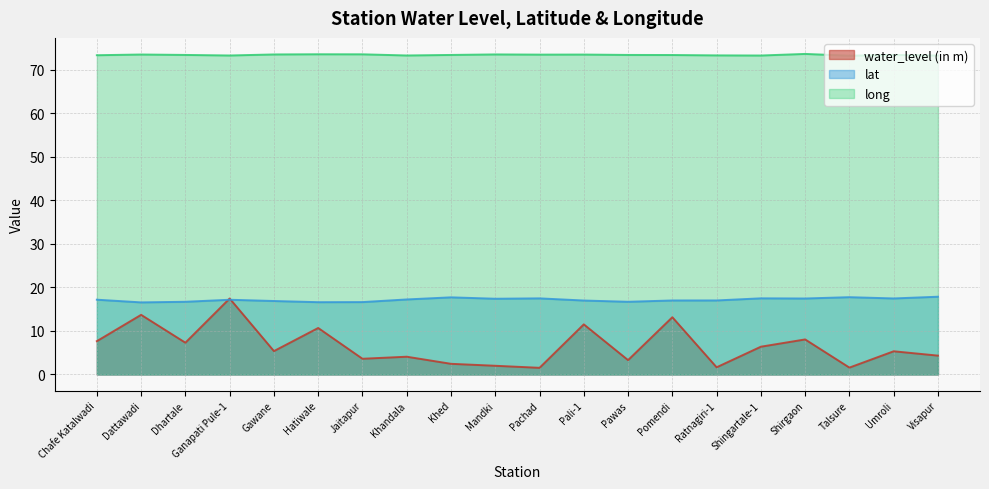

True or false: lat has a value of 23.6 at Visapur.

False